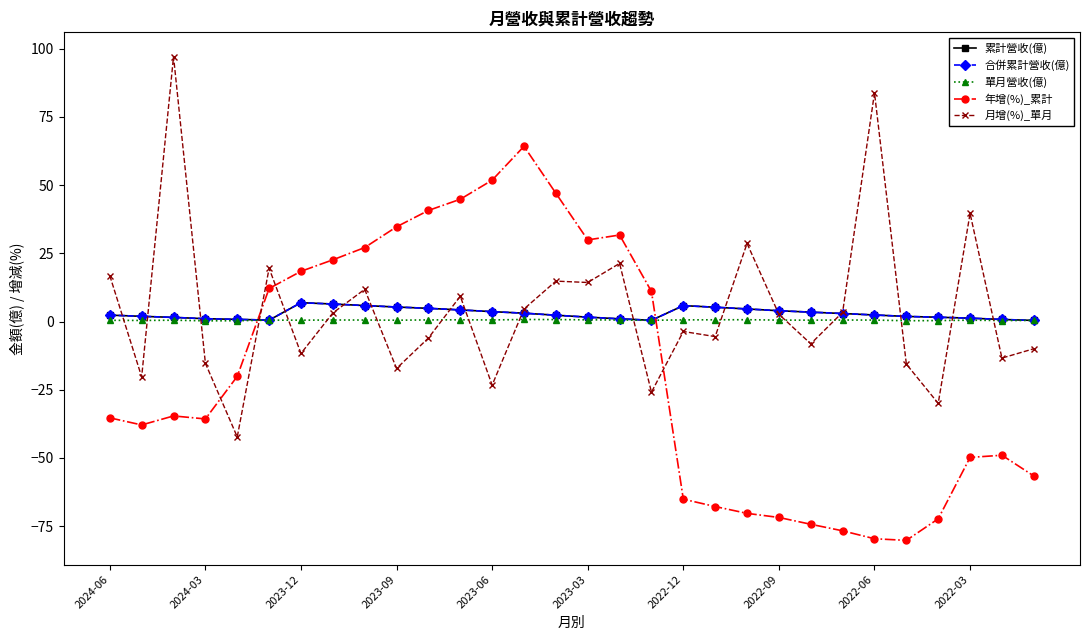

Does the chart have visible grid lines?

No